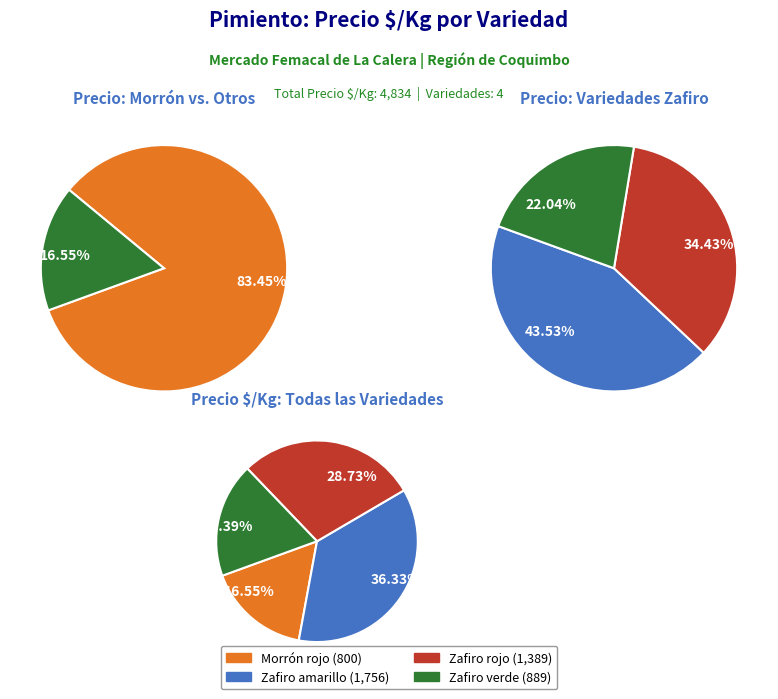

Is Zafiro verde the majority of the pie?

No